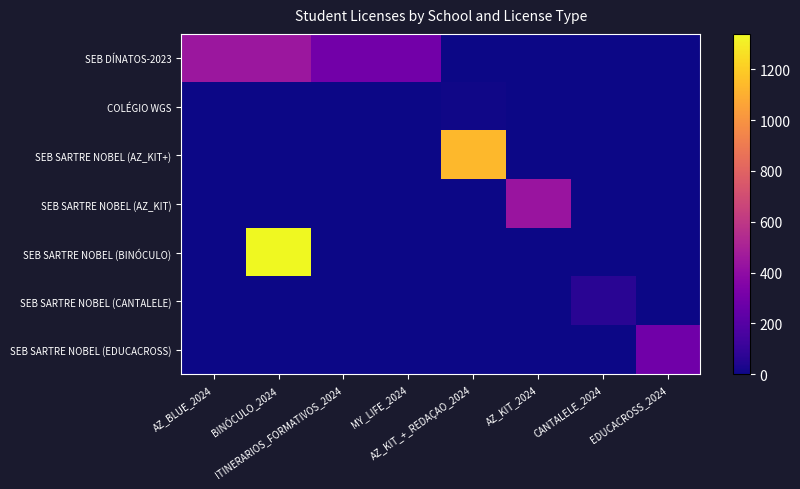

At how many categories does at least one series exceed 927?

2